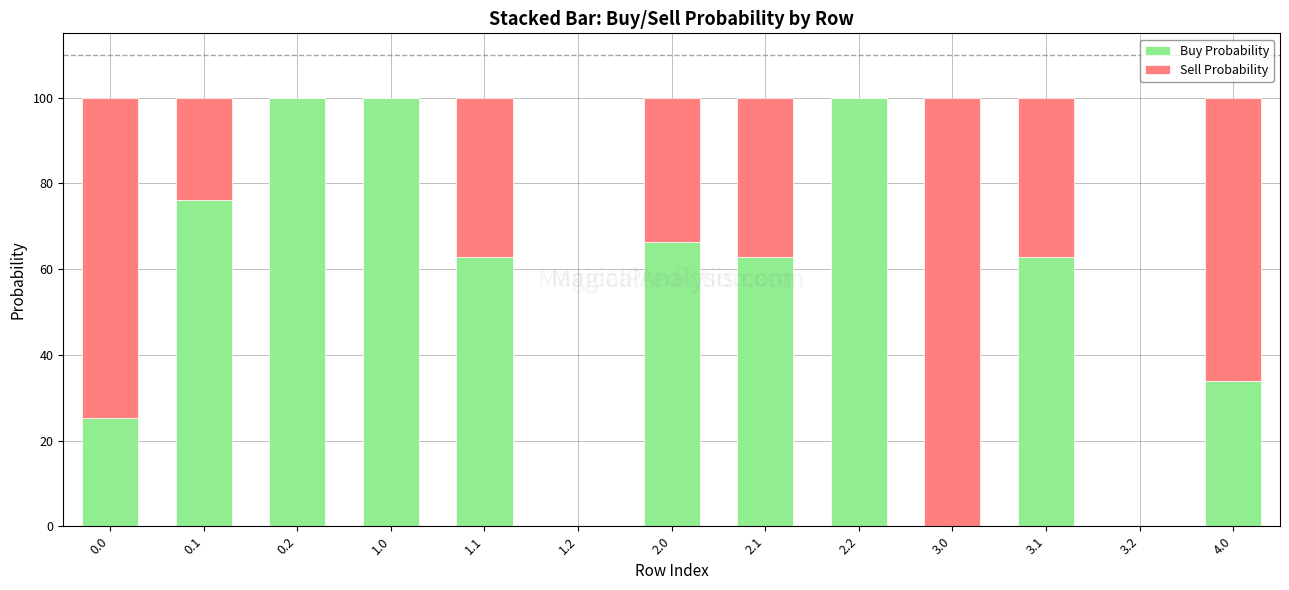

What is the highest value of the Buy Probability series?

100.0